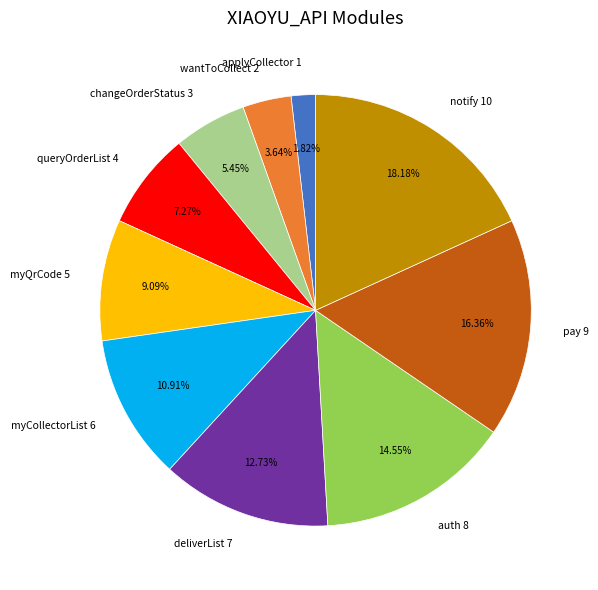

Count the number of slices in the pie.

10